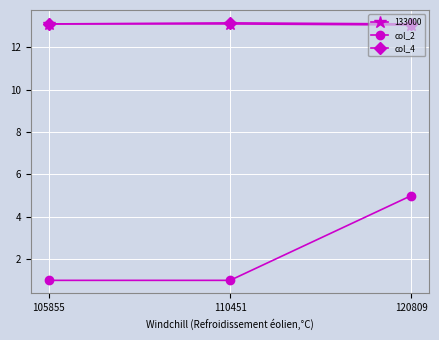

What is the value of the col_4 point at the 3rd from the left?

13.1